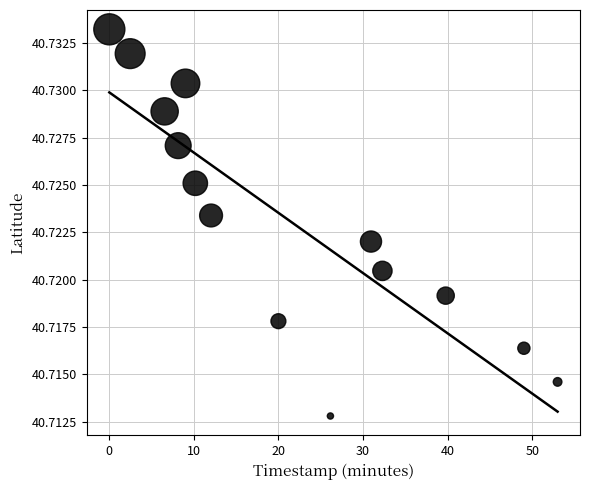

What is the range of X values (max minus min)?

52.9